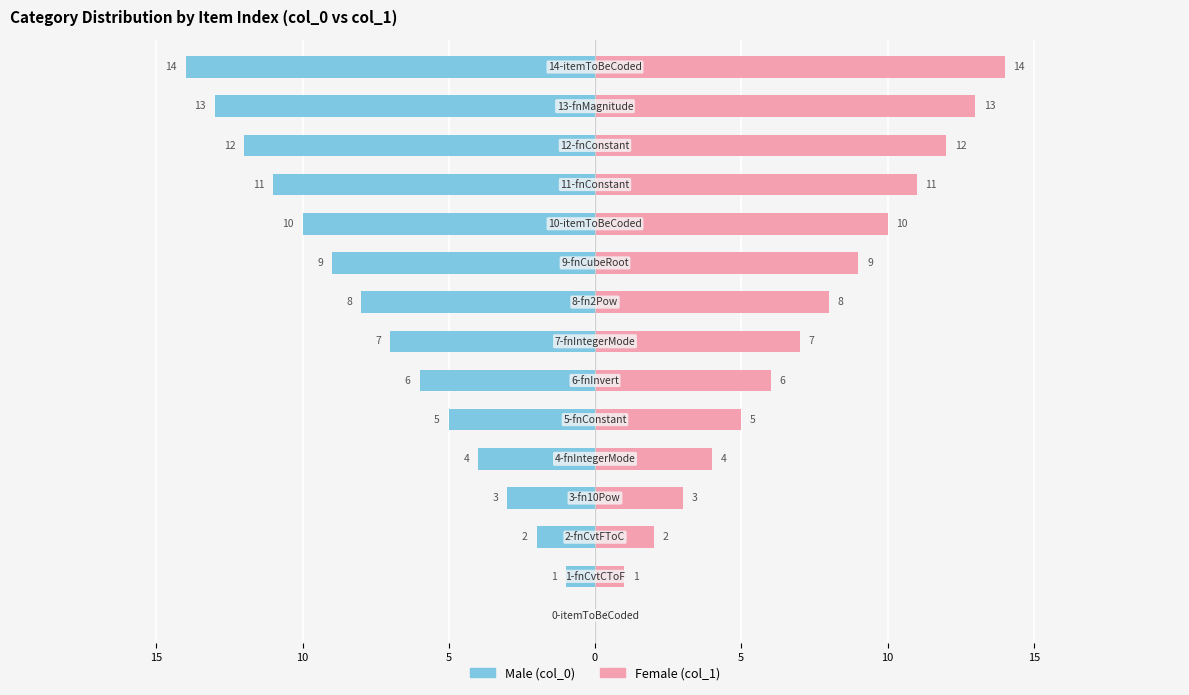

Rank the series by their average value, from lowest to highest.

Male, Female